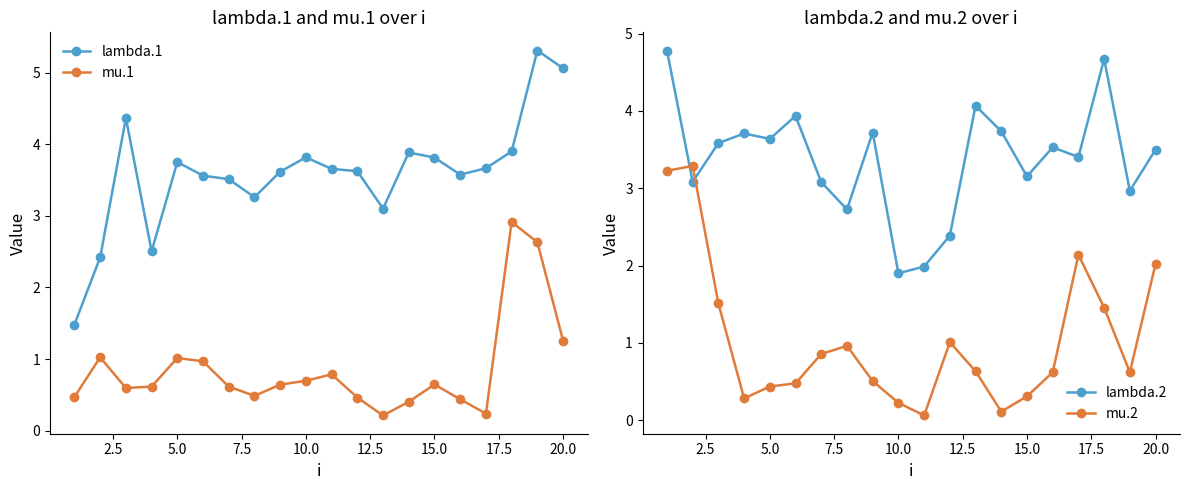

What is the average value of the lambda.1 series?

3.6